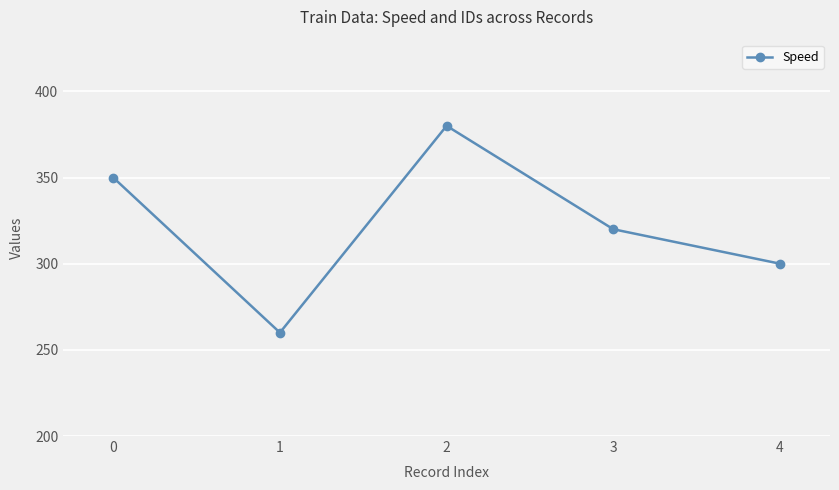

Rank the categories by value from lowest to highest.

1, 4, 3, 0, 2